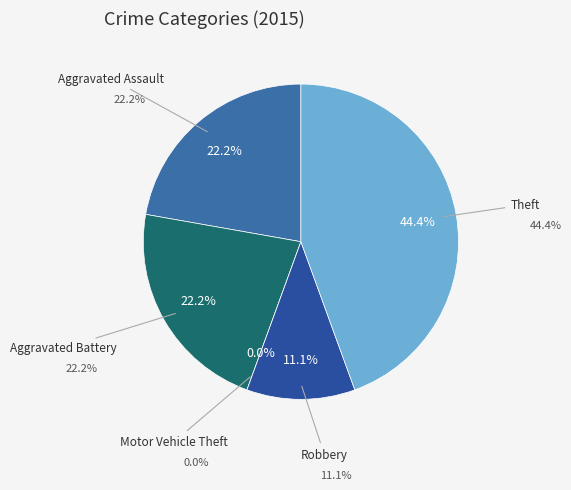

To the nearest percent, what portion does Robbery represent?

11%